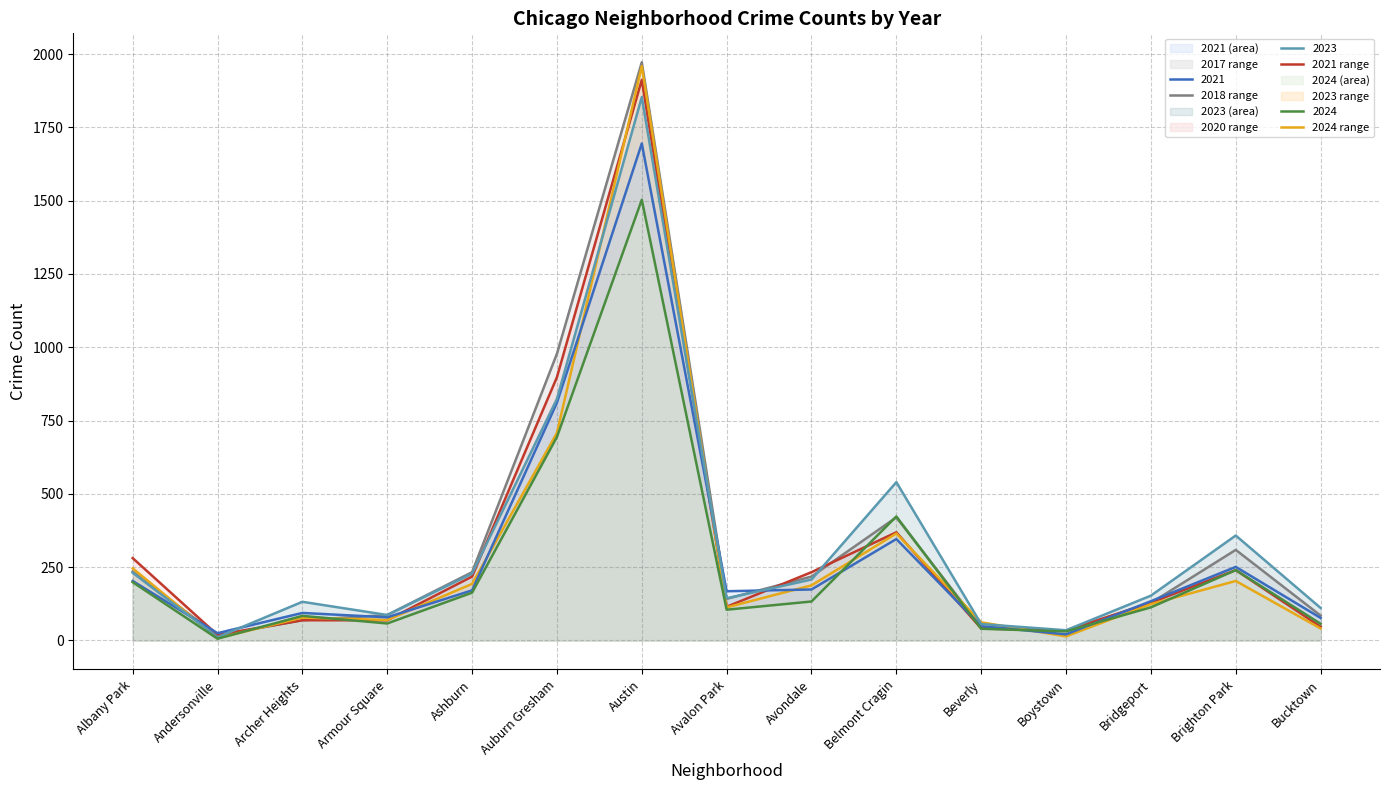

Count the number of data series in this chart.

6